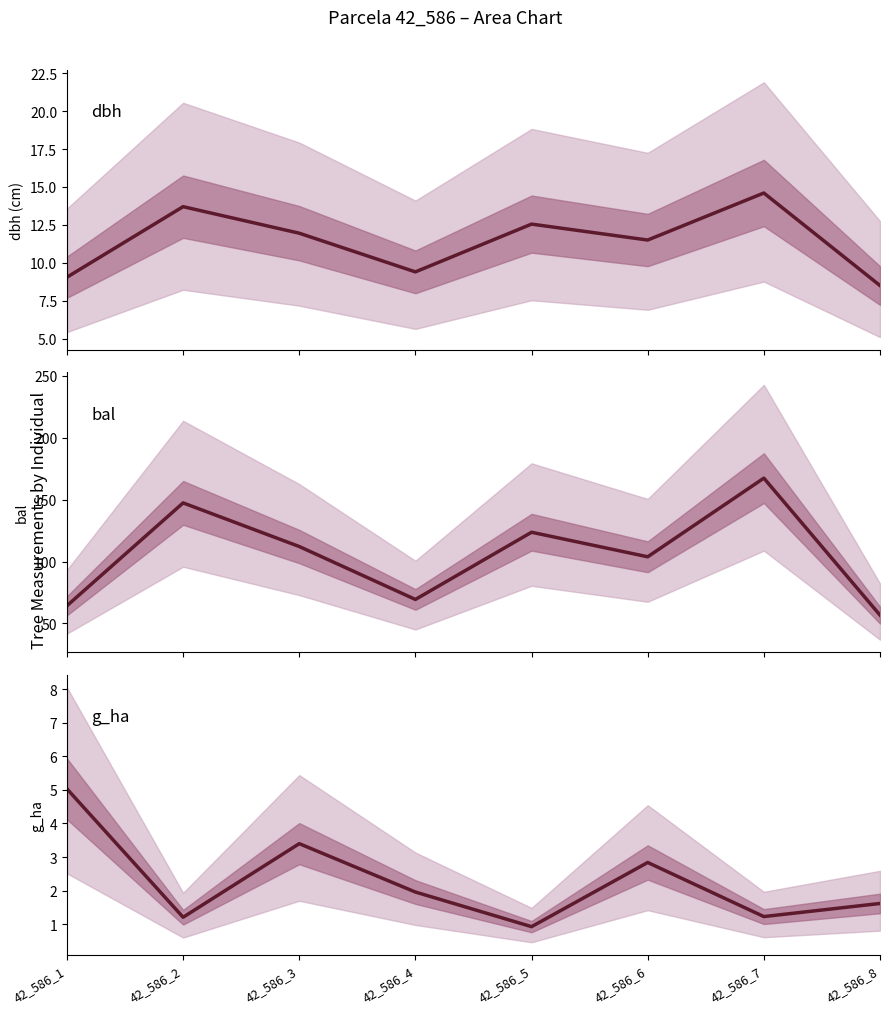

What is the greatest value displayed?

167.4